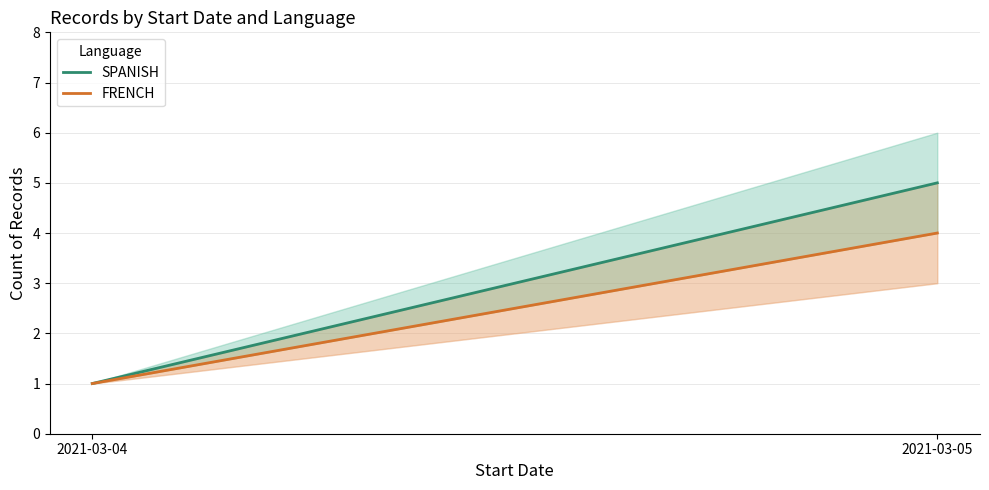

Is the value of FRENCH at 2021-03-04 greater than the value of SPANISH at 2021-03-04?

No